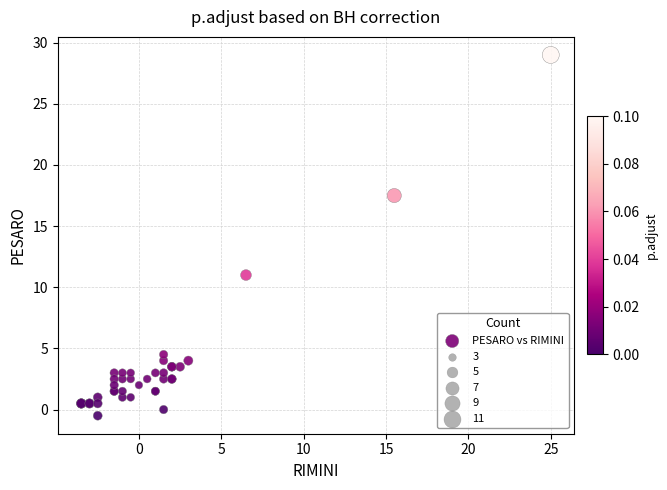

What Y value in the scatter plot is closest to 14?

11.0